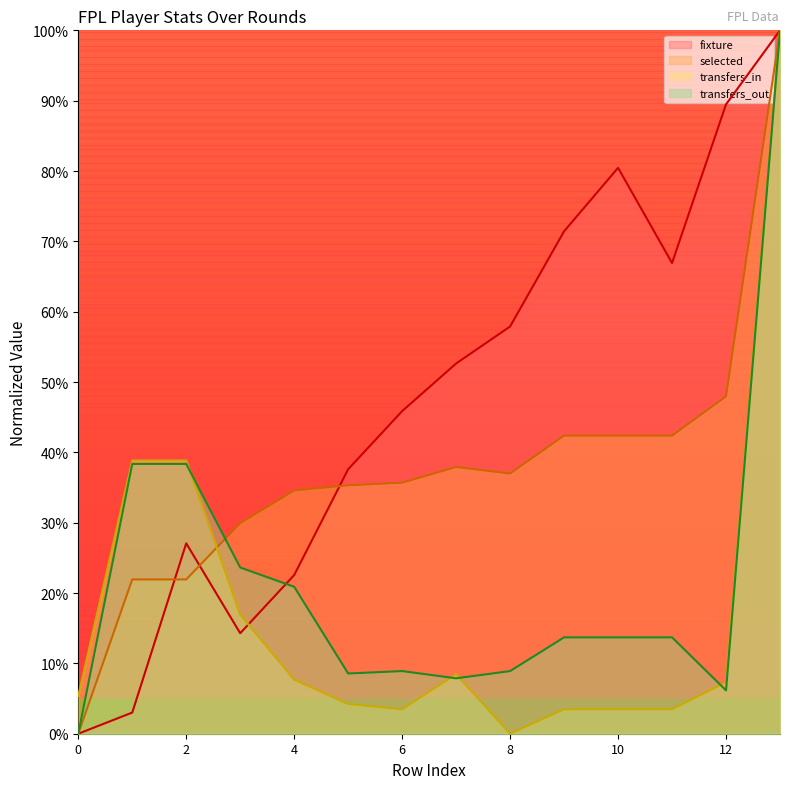

The value of transfers_in at 1 is 23.3. True or false?

False